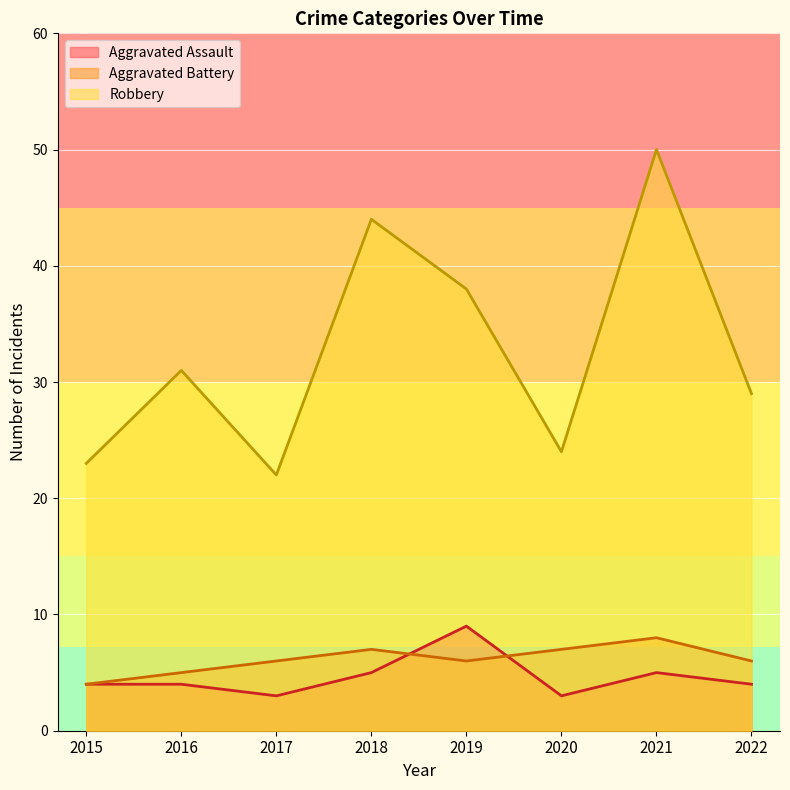

Between 2018 and 2021, which series saw the biggest shift?

Robbery